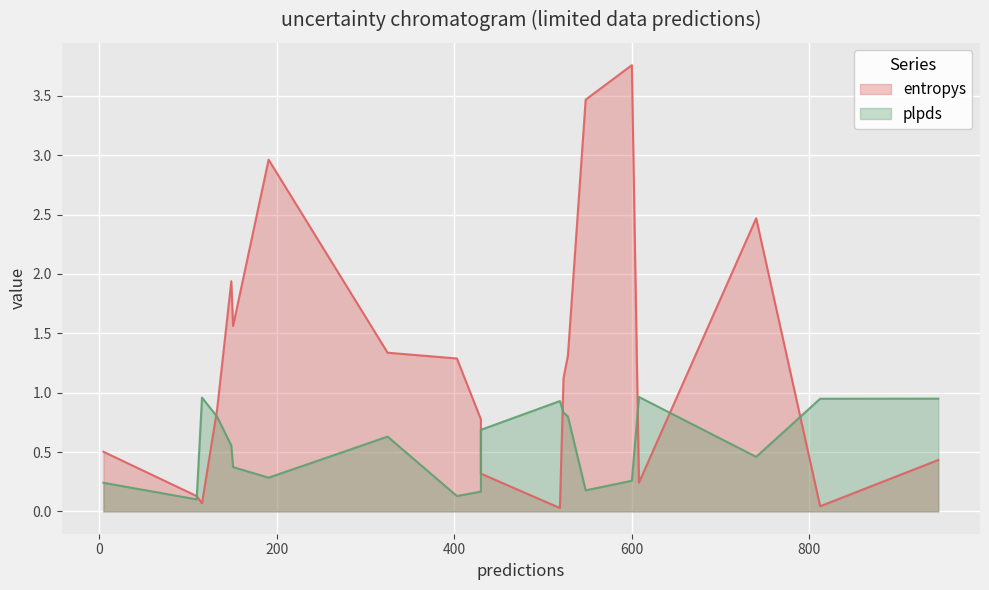

Count the number of categories in the chart.

20